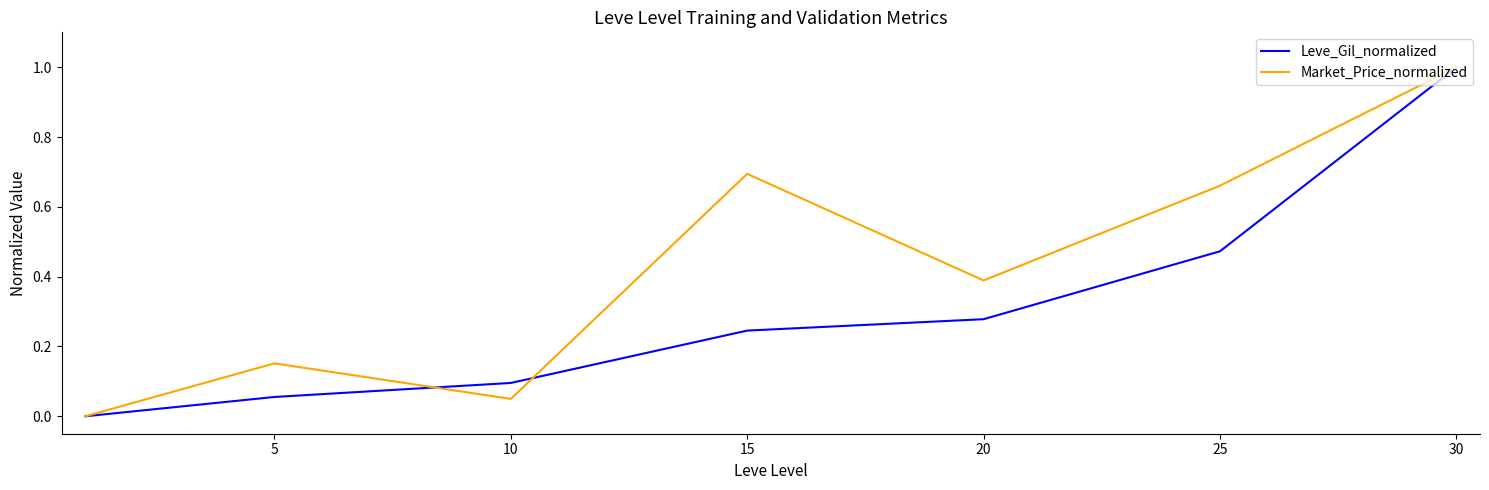

What are all the series names shown in the legend?

Leve_Gil_normalized, Market_Price_normalized